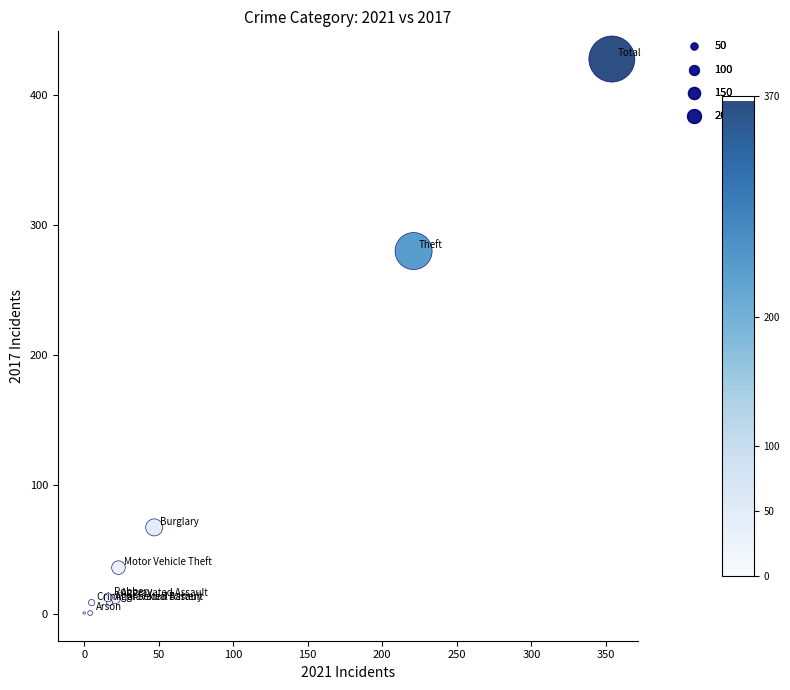

What Y value in the scatter plot is closest to 214?

280